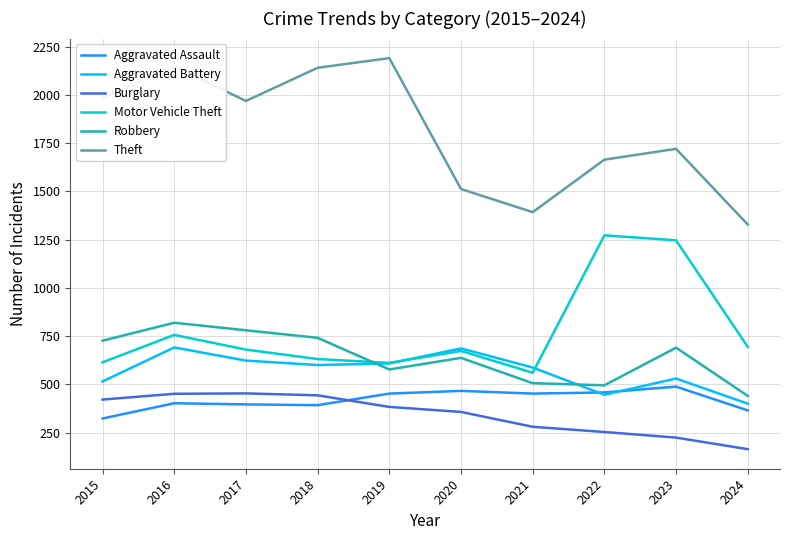

At which label is Burglary closest to 308?

2021